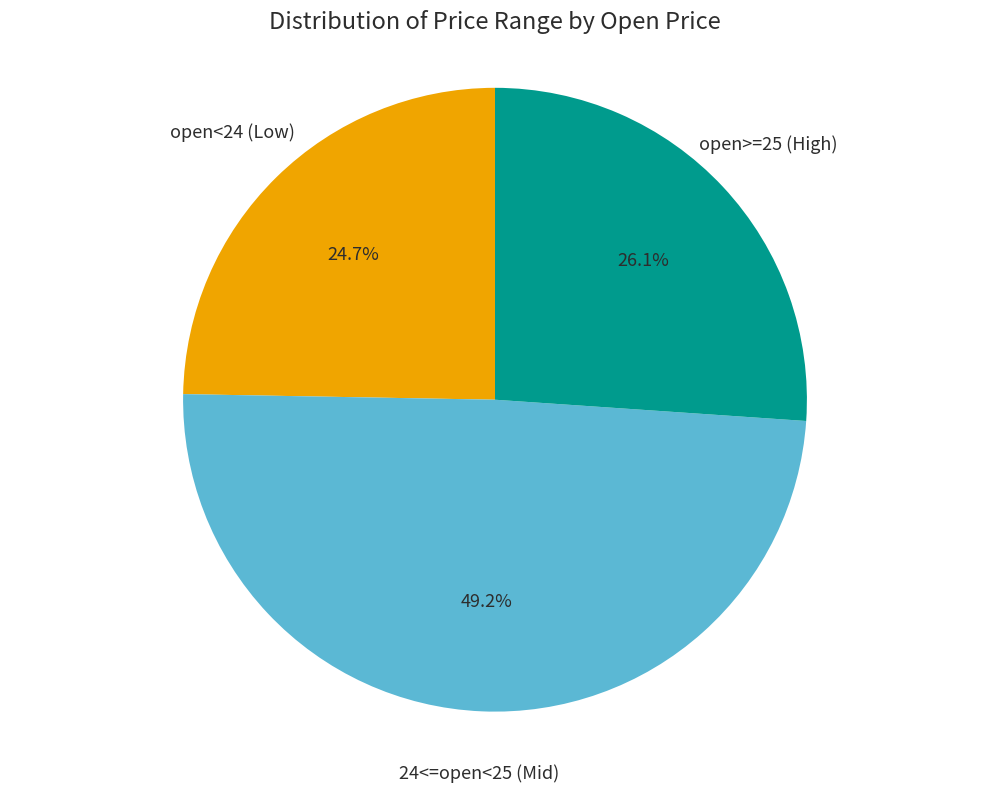

Is there any slice that represents more than half of the pie?

No